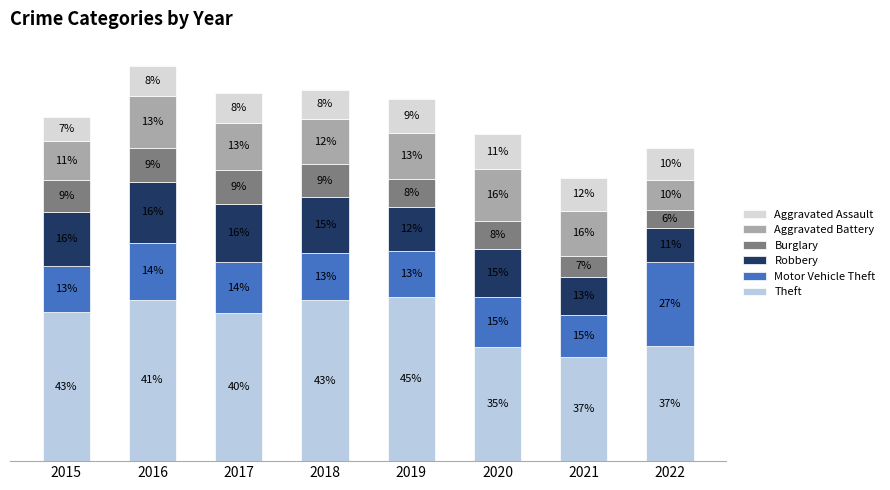

What is the total value across all series at 2022?

4167